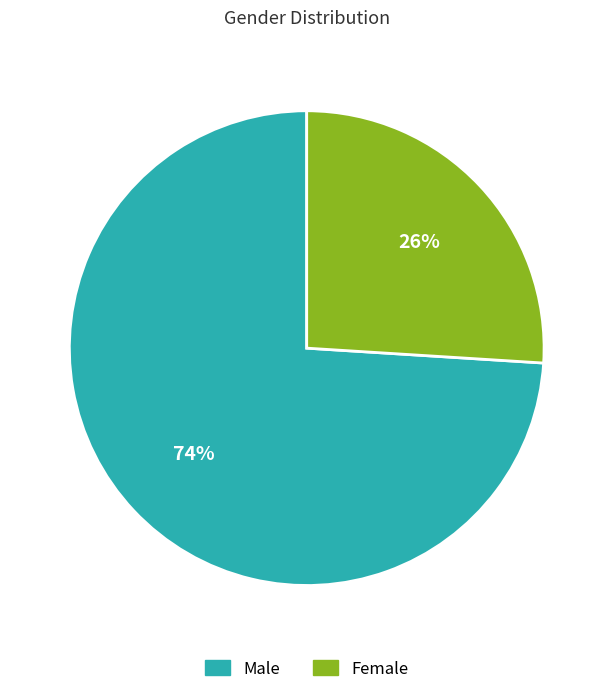

Count the number of slices in the pie.

2